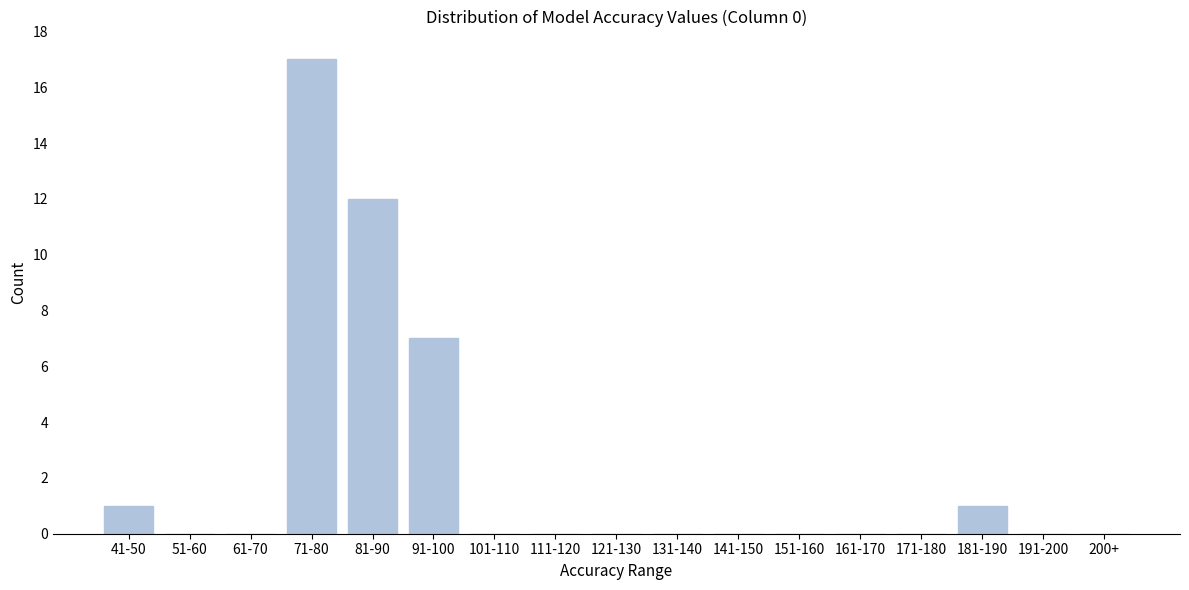

Reading left to right, transcribe all the data shown in this chart.

41-50=1	51-60=0	61-70=0	71-80=17	81-90=12	91-100=7	101-110=0	111-120=0	121-130=0	131-140=0	141-150=0	151-160=0	161-170=0	171-180=0	181-190=1	191-200=0	200+=0